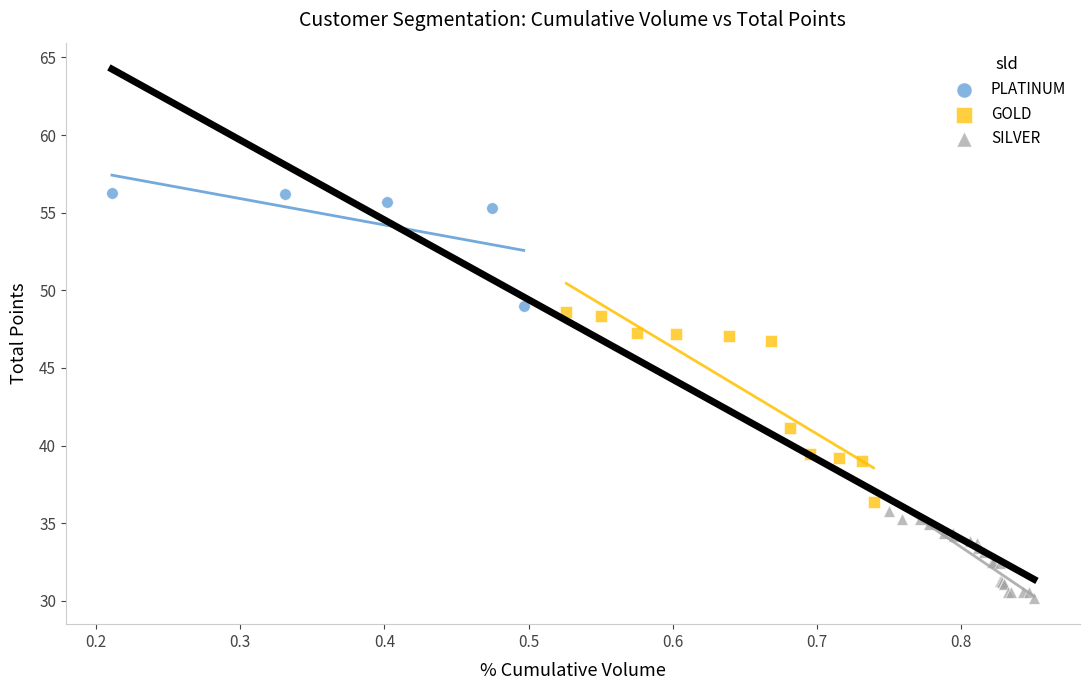

Which series reaches the minimum Y coordinate?

SILVER